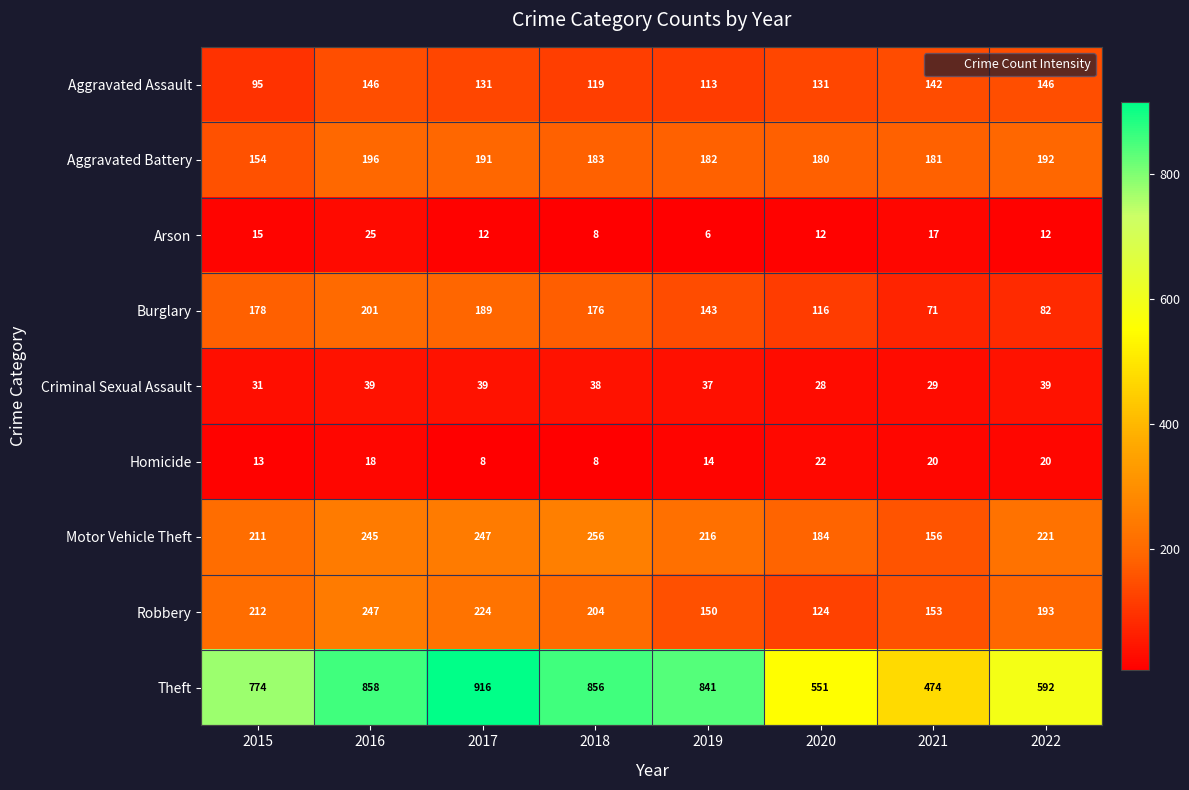

True or false: Aggravated Assault has a value of 195 at 2019.

False